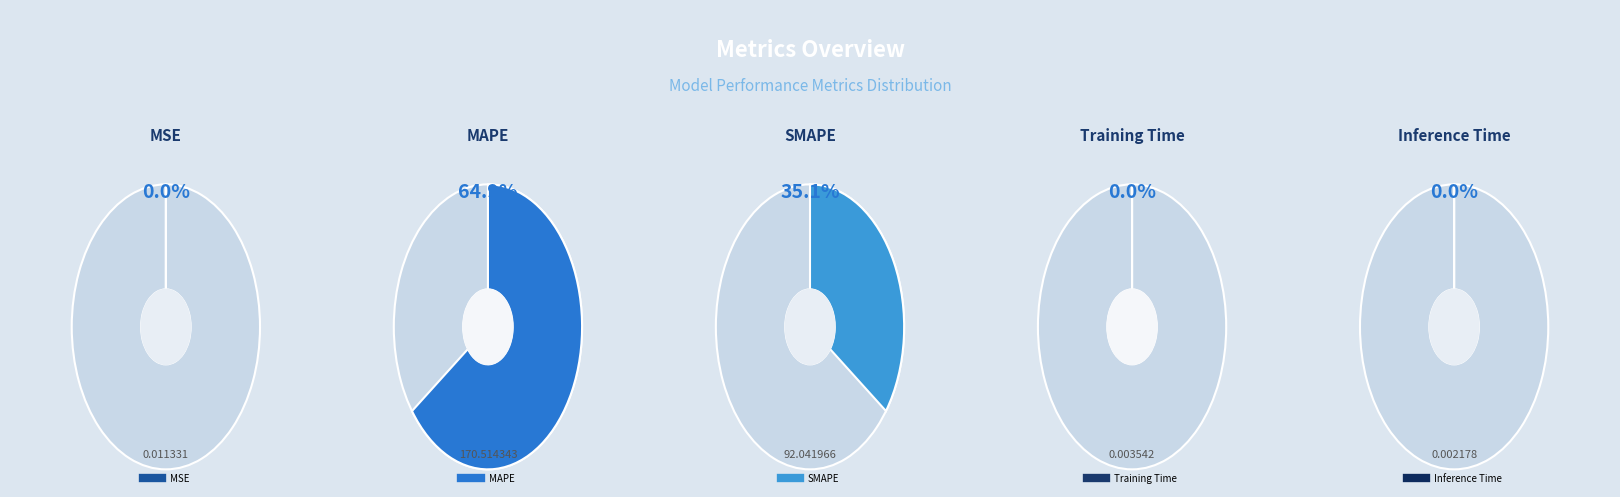

Count the number of slices in the pie.

5